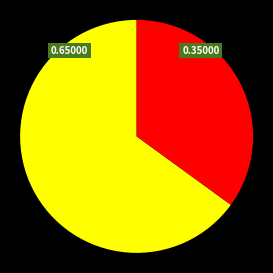

Is there a majority slice in this chart?

Yes